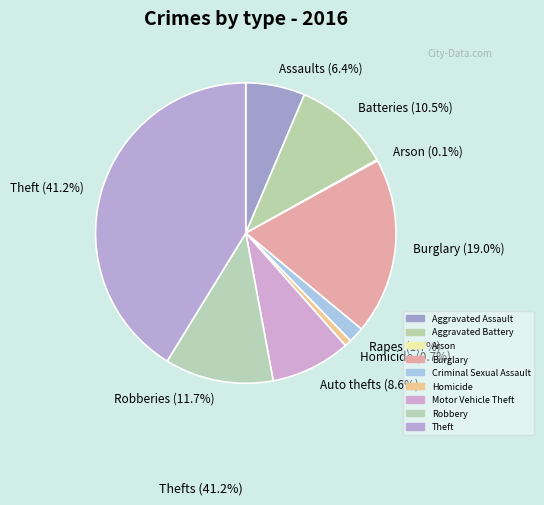

Does any single category account for the majority?

No